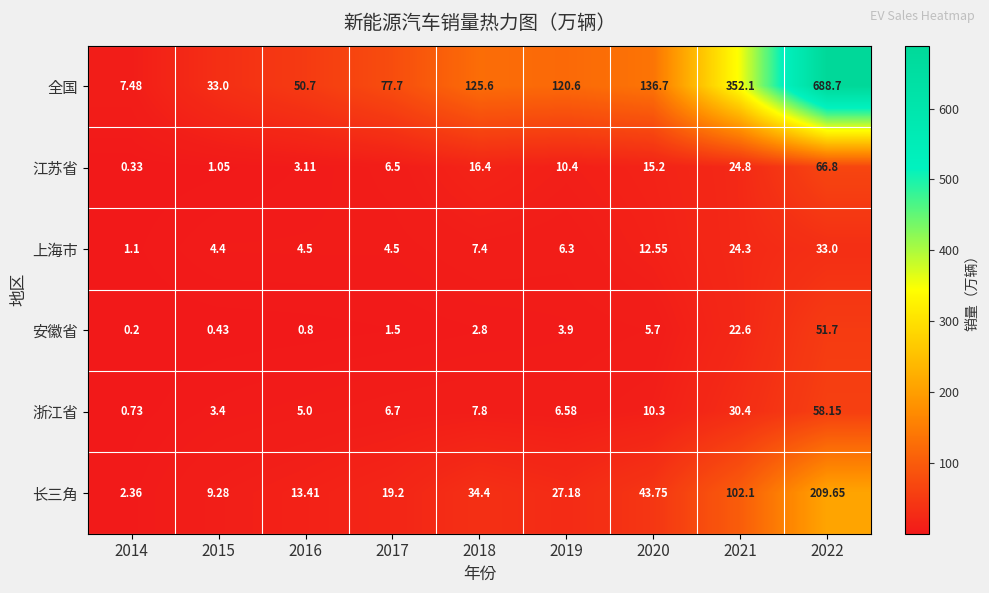

At 2015, list the series in order from largest to smallest.

全国, 长三角, 上海市, 浙江省, 江苏省, 安徽省